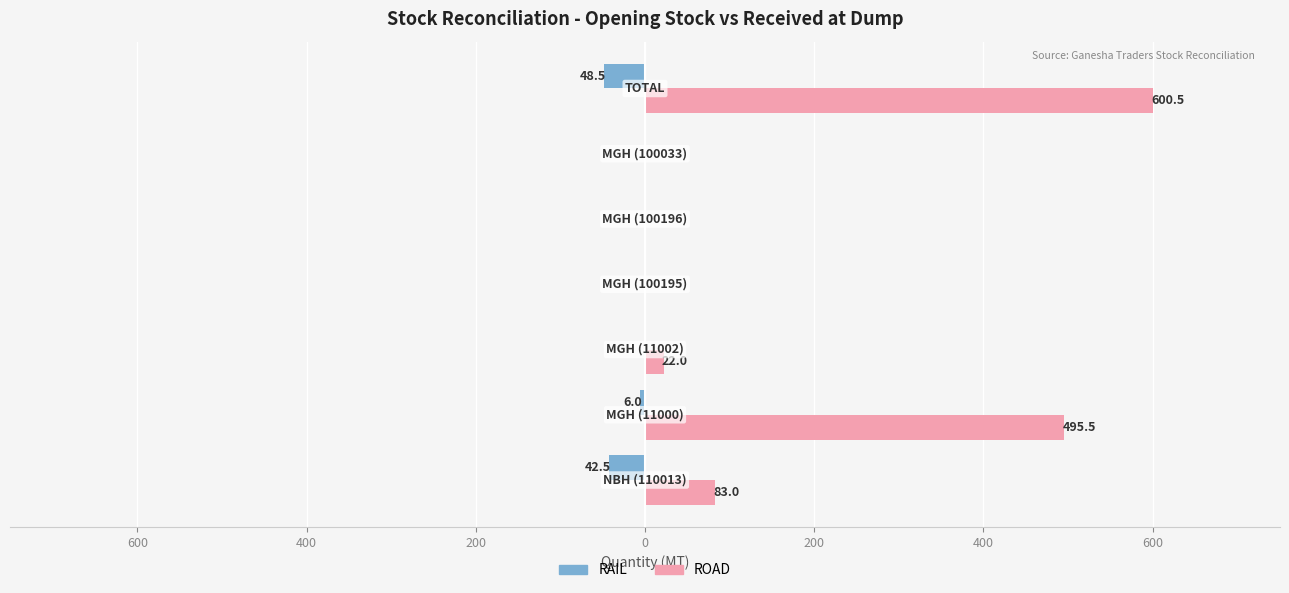

What are all the series names shown in the legend?

RAIL, ROAD